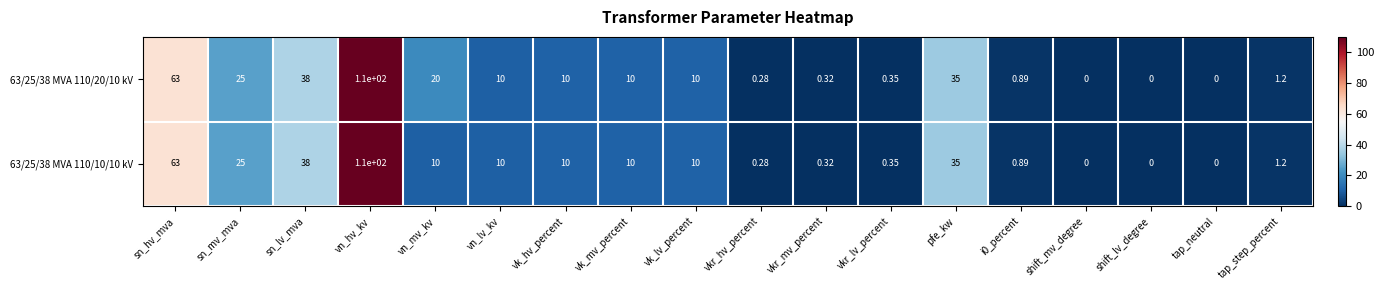

Which label corresponds to the largest value in the chart?

vn_hv_kv